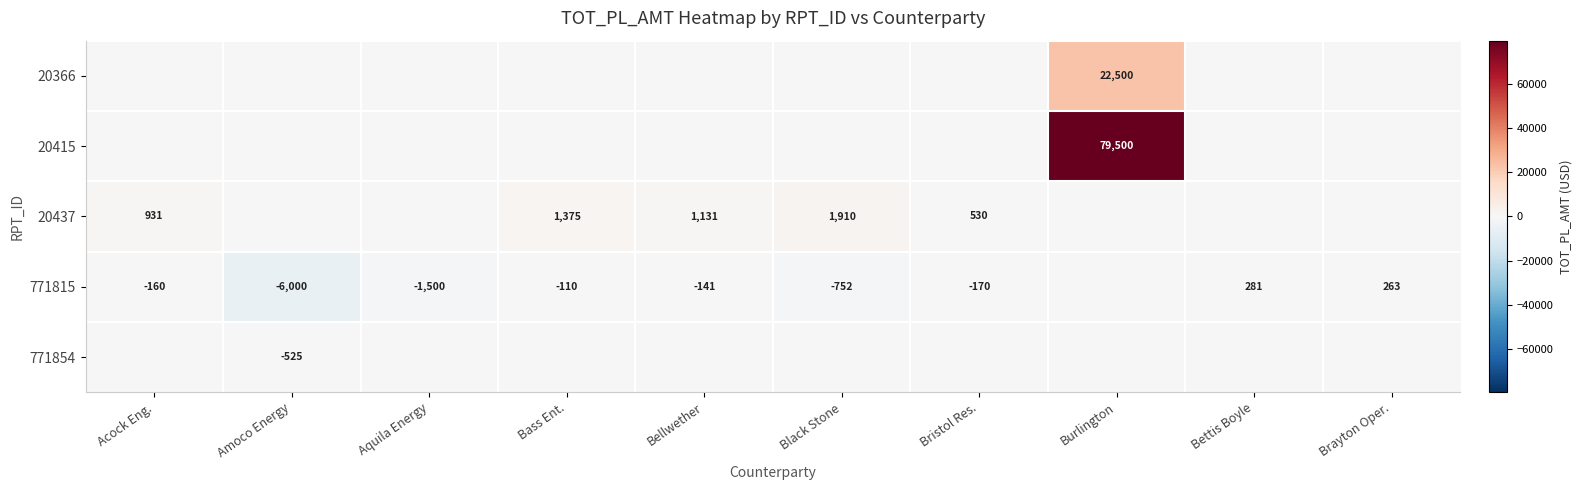

Is it true that 20437 equals 1375 at Bass Ent.?

True